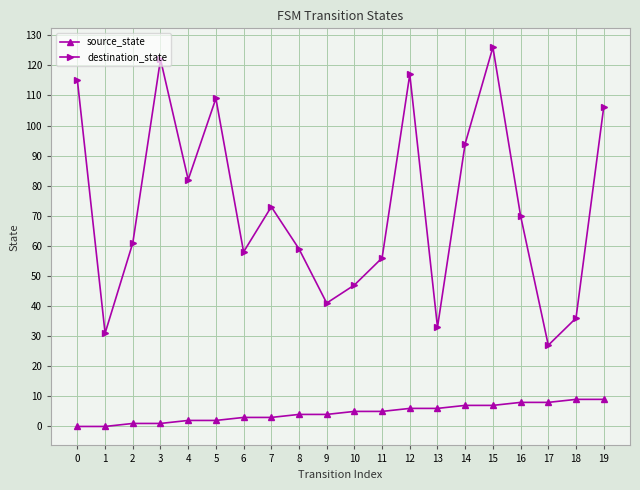

What is the total value across all series at 18?

45